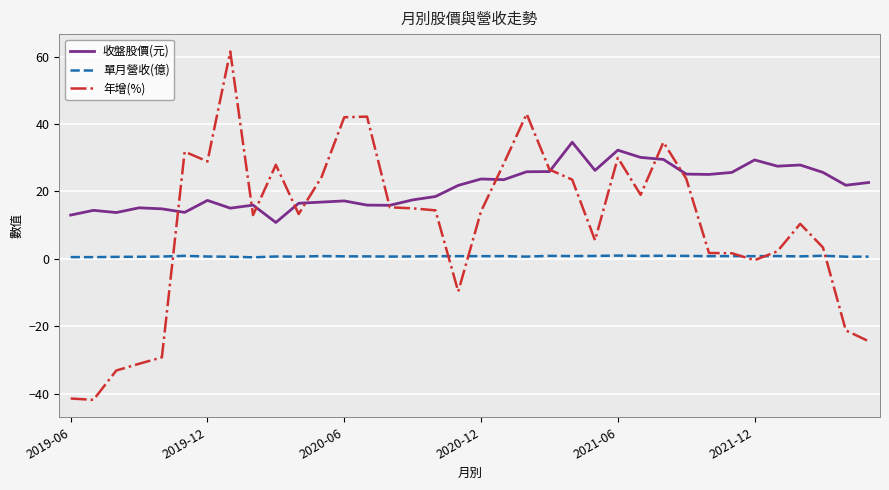

Which series has the largest total across all categories?

收盤股價(元)